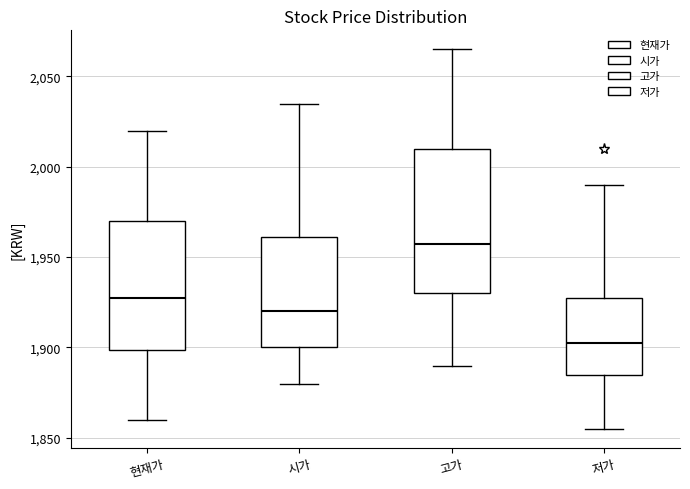

Where does the upper whisker of the box for 시가 end on the y-axis? The values are not printed on the chart, so give them approximately, as read against the axis.

2035